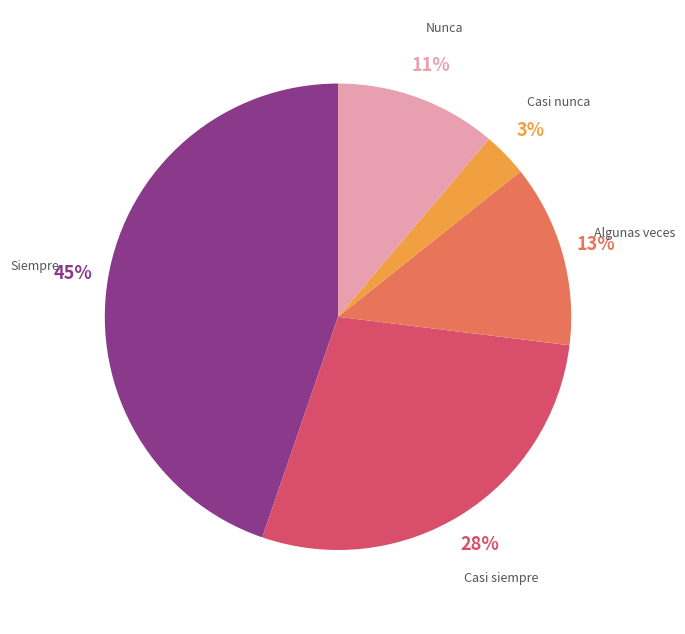

Is there a majority slice in this chart?

No